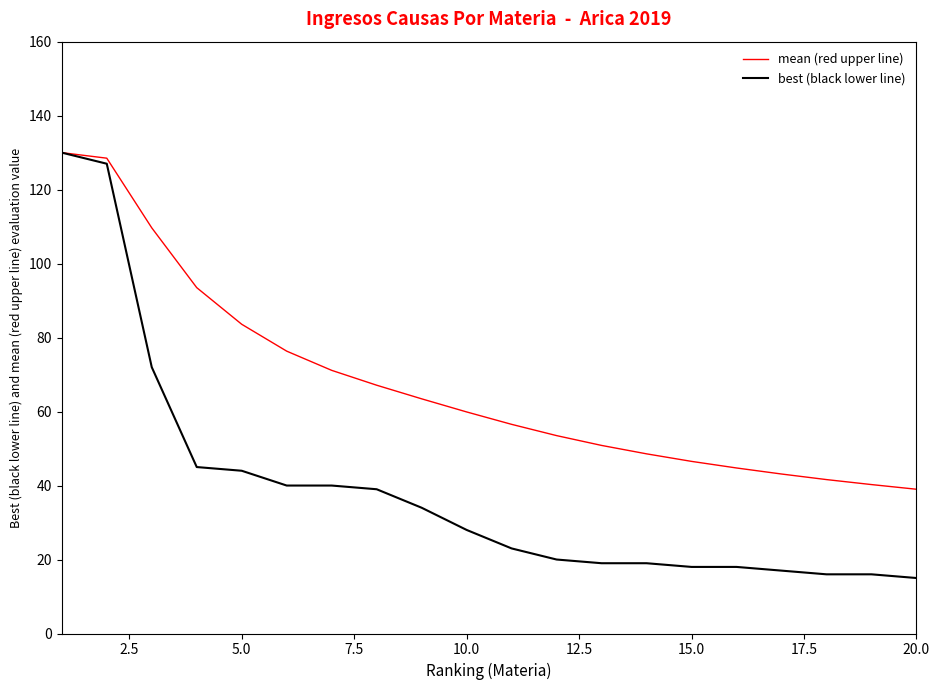

At how many categories does at least one series exceed 90?

4